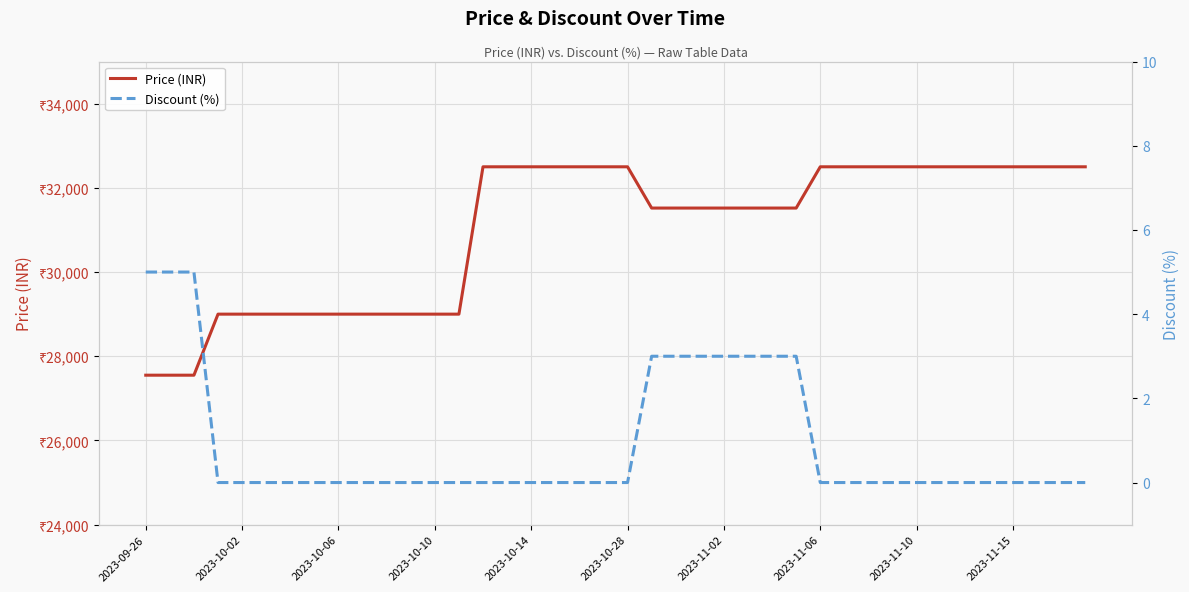

Rank the series by their maximum value, from lowest to highest.

Discount (%), Price (INR)